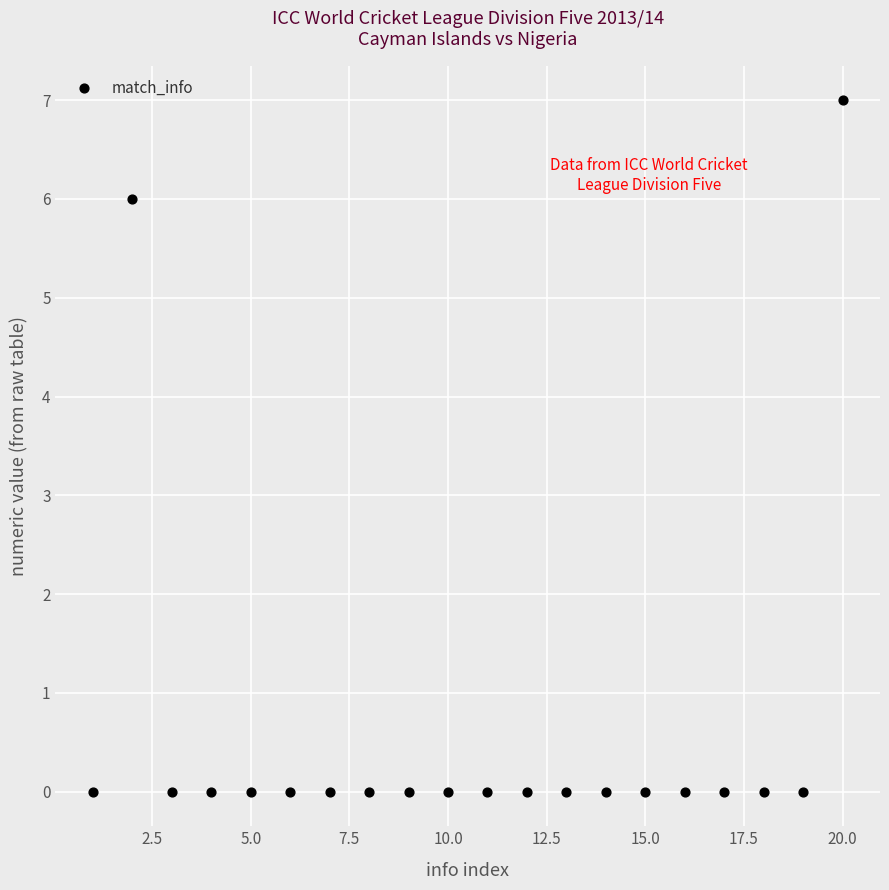

What is the range of X values (max minus min)?

19